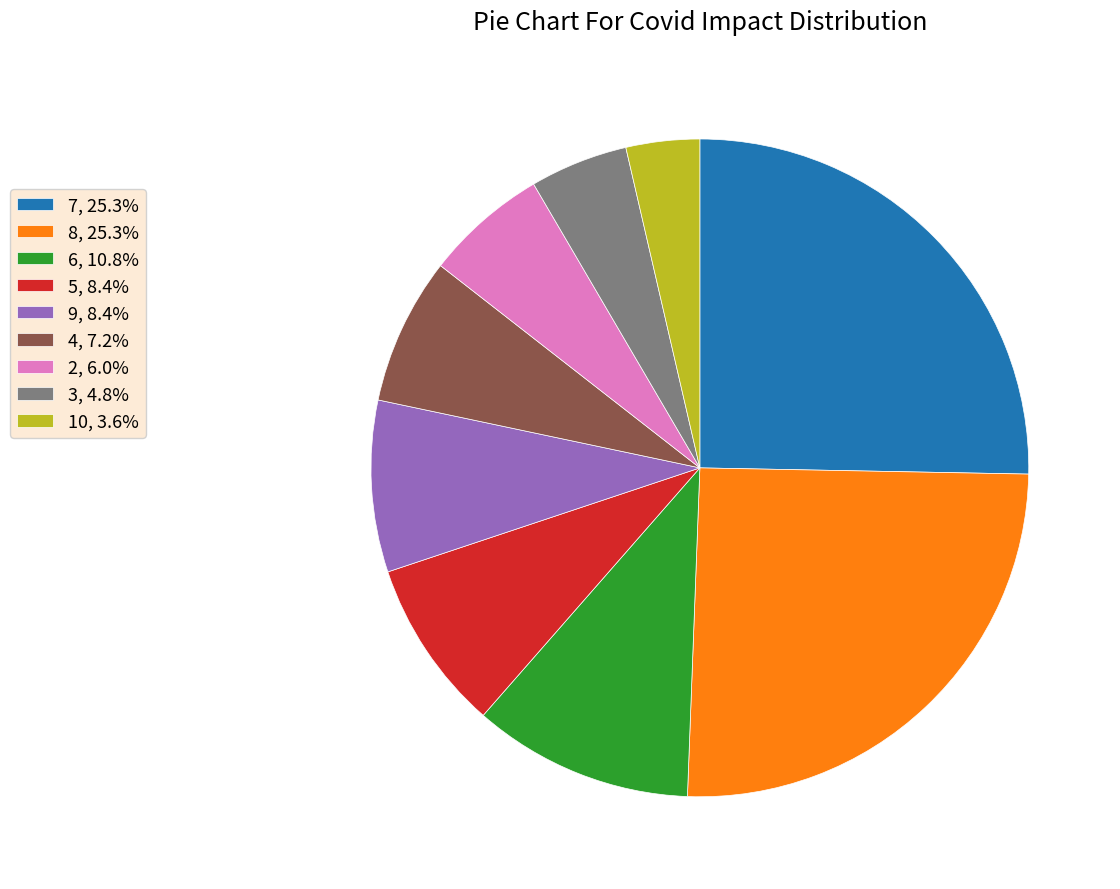

Does any single category account for the majority?

No